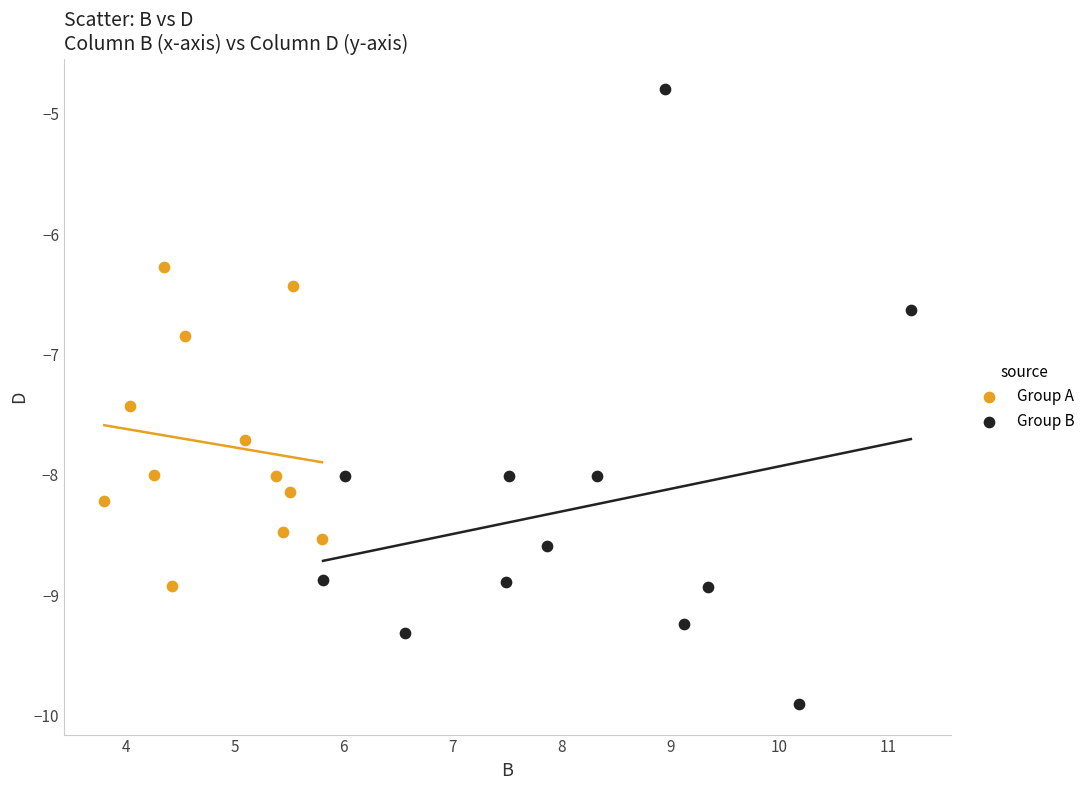

Which series has the widest spread of Y values?

Group B